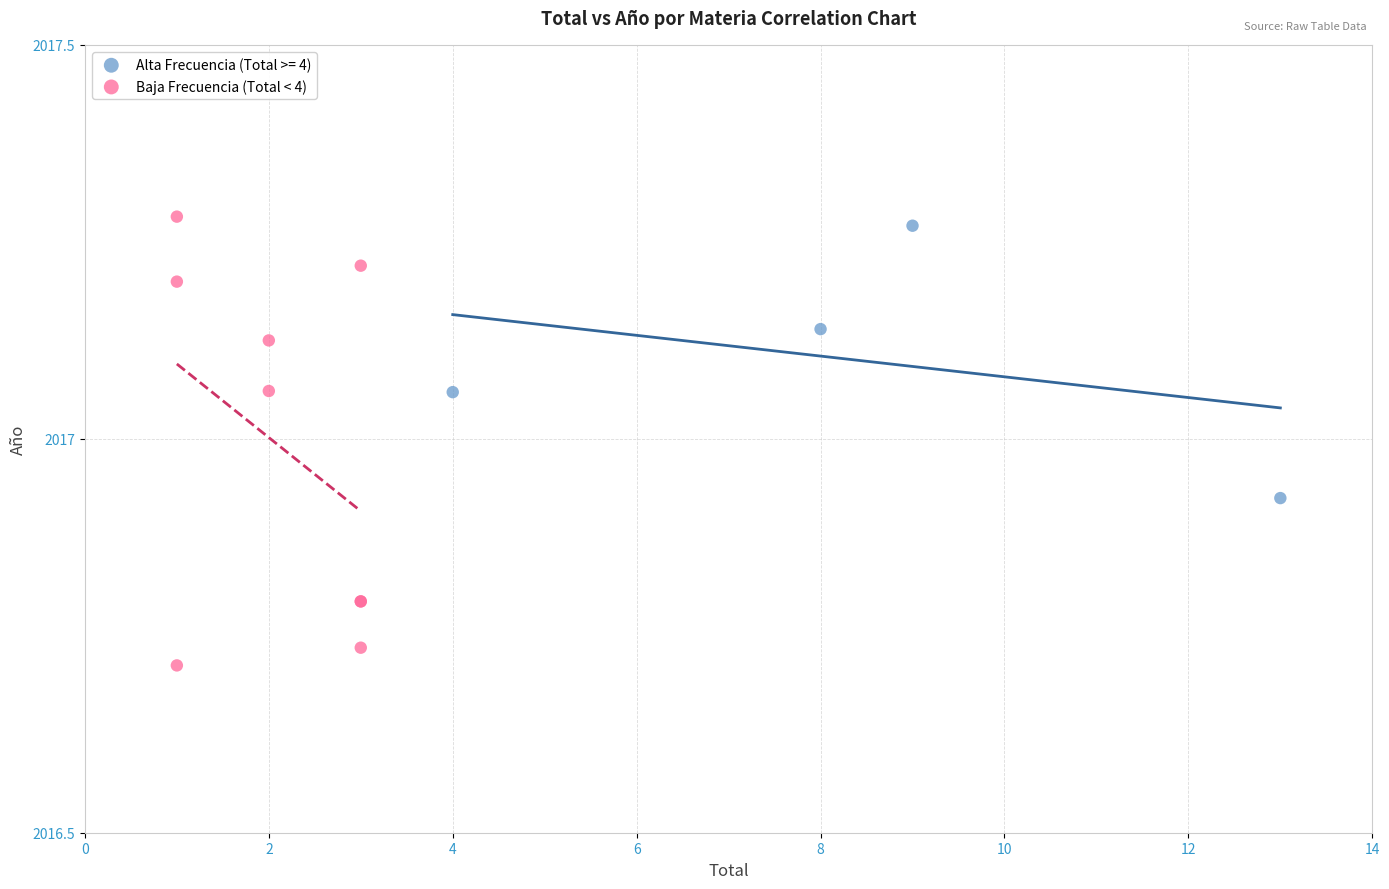

Which series has the largest Y range (max minus min)?

Baja Frecuencia (Total < 4)